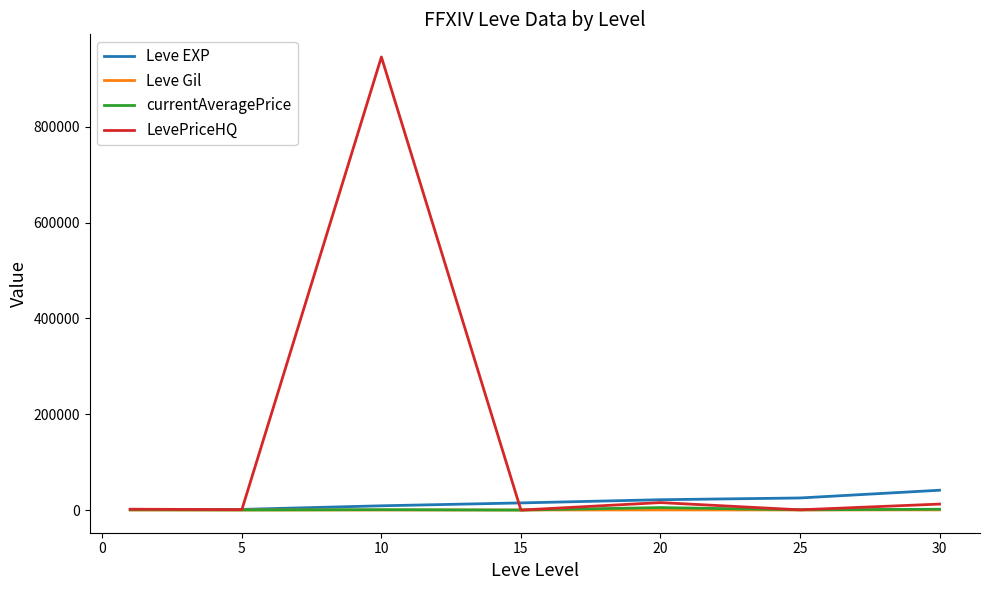

Which series has the widest spread of values?

LevePriceHQ